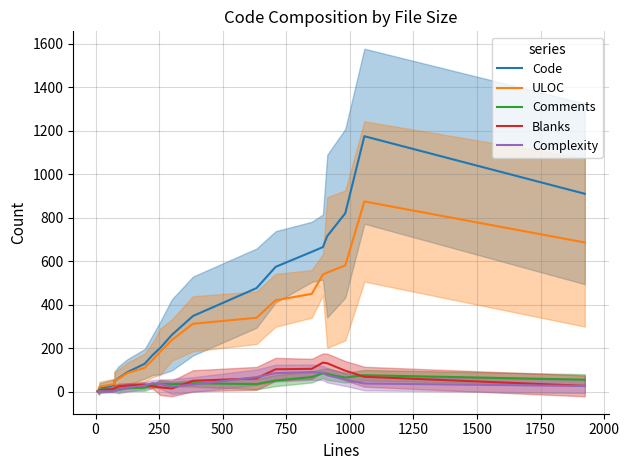

True or false: Comments and Code intersect in this chart.

False